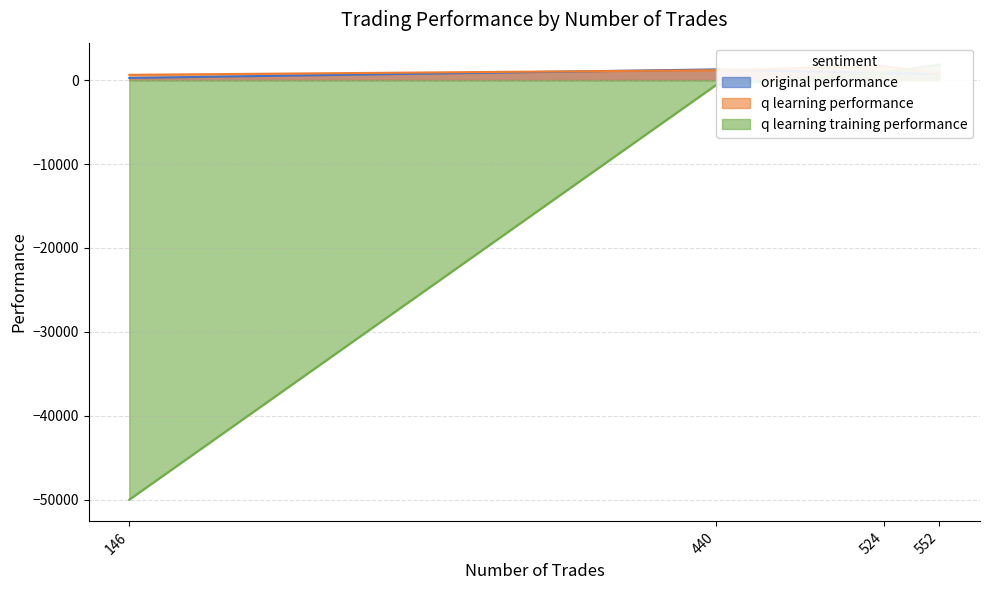

Which has a higher value, 146 or 552?

552